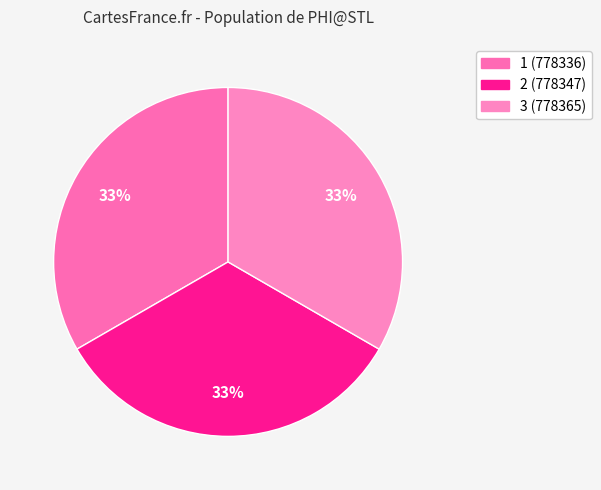

Is it true that 1 is 33% of the pie?

True